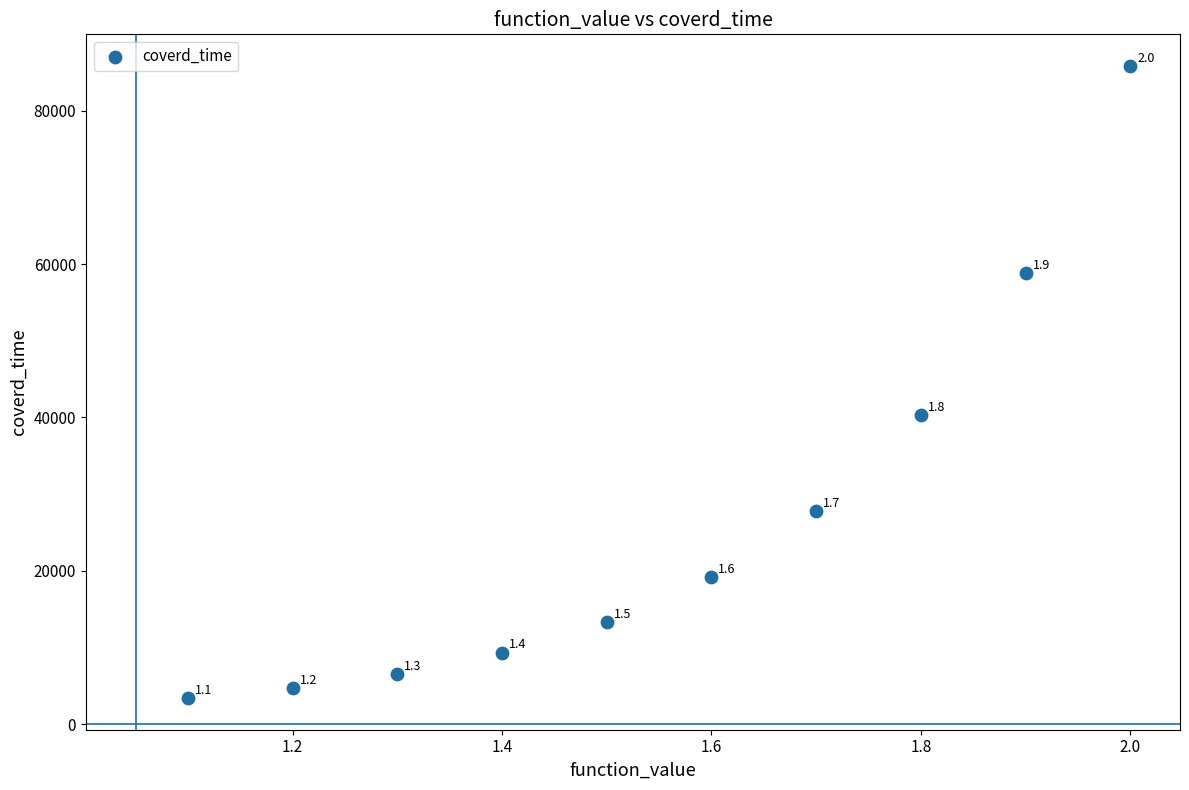

What Y value in the scatter plot is closest to 44624?

40361